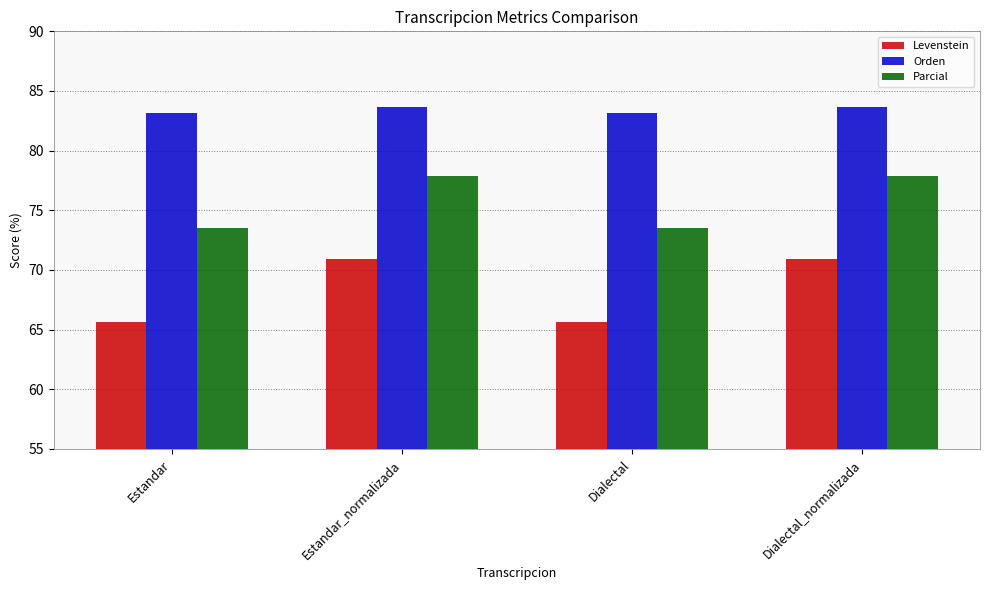

Reading left to right, list all the values displayed in this chart.

Levenstein: 65.6	70.9	65.6	70.9
Orden: 83.2	83.7	83.2	83.7
Parcial: 73.5	77.9	73.5	77.9